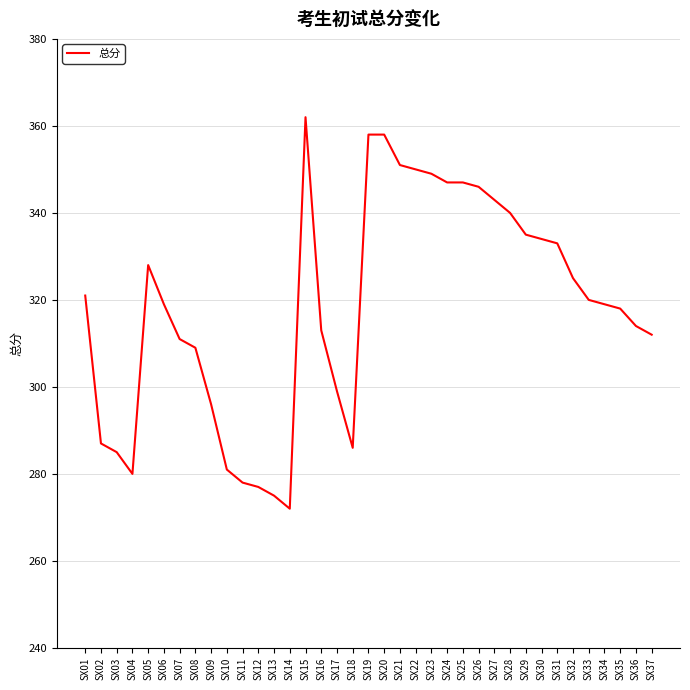

What is the change in value from SX26 to SX33?

-26